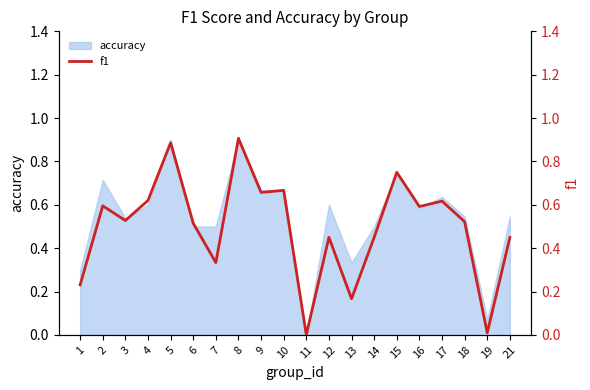

How many lines are shown in the chart?

1